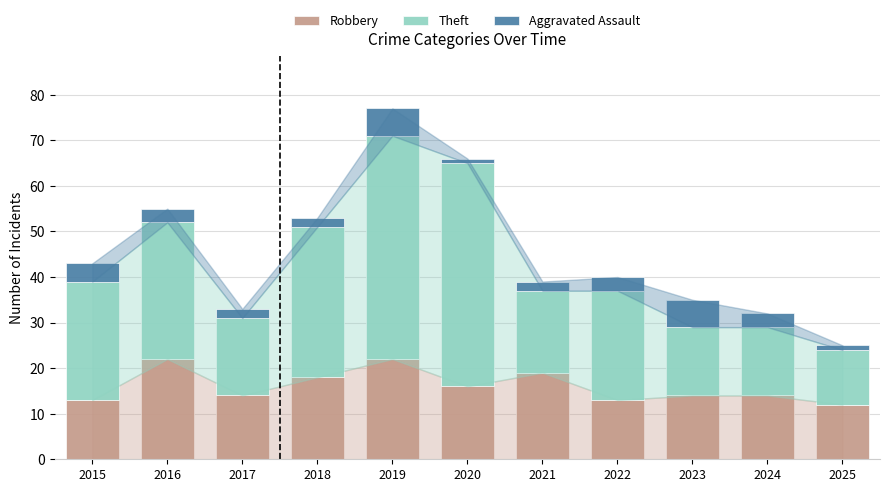

The value of Robbery at 2018 is 18. True or false?

True